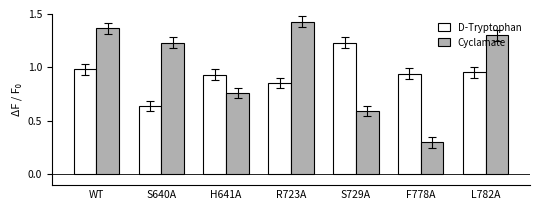

What is the difference between the Cyclamate values at S729A and F778A?

0.3